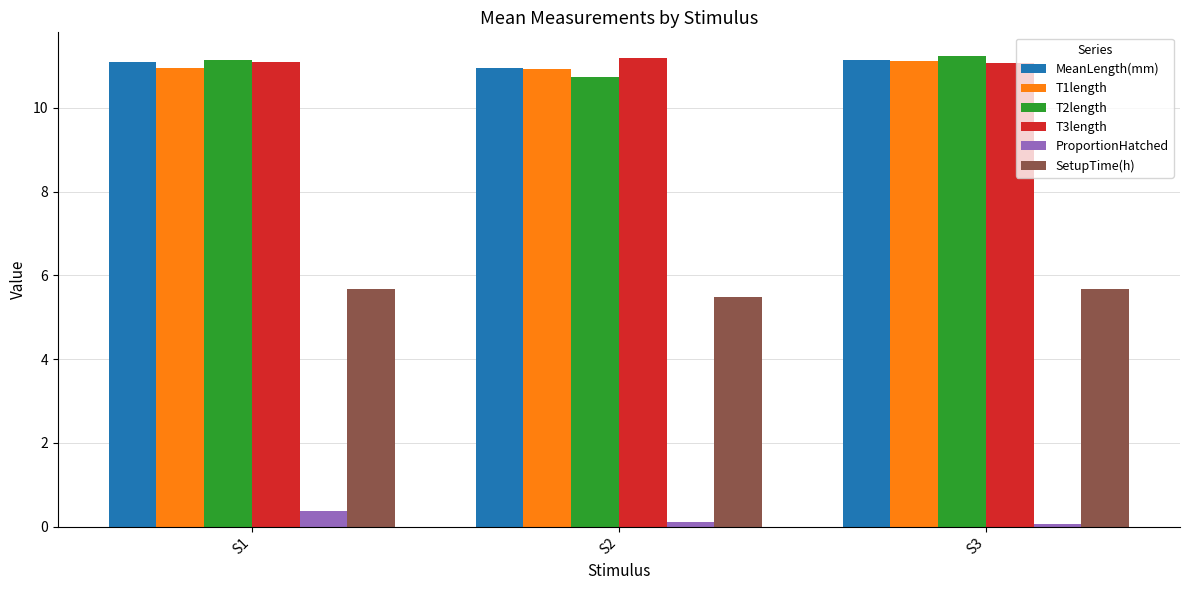

At how many categories does at least one series exceed 7?

3